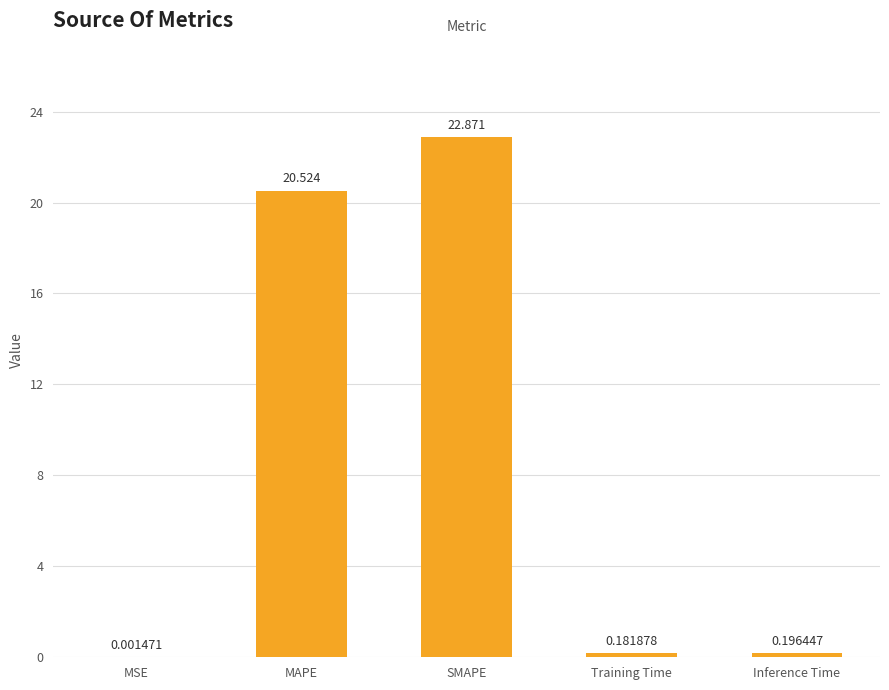

Which label corresponds to the largest value in the chart?

SMAPE